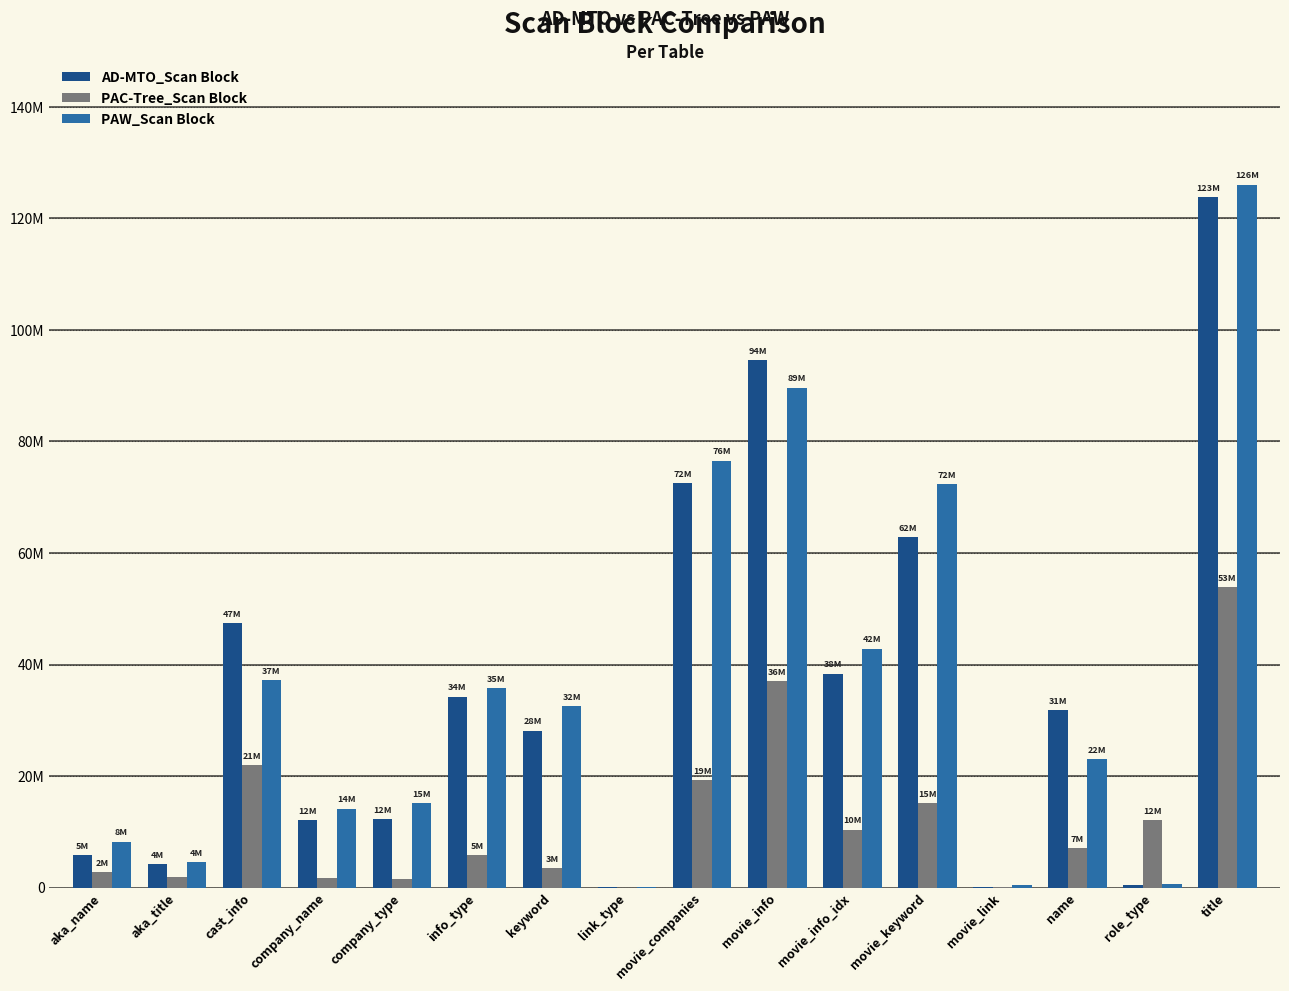

Does the chart contain stacked bars?

No